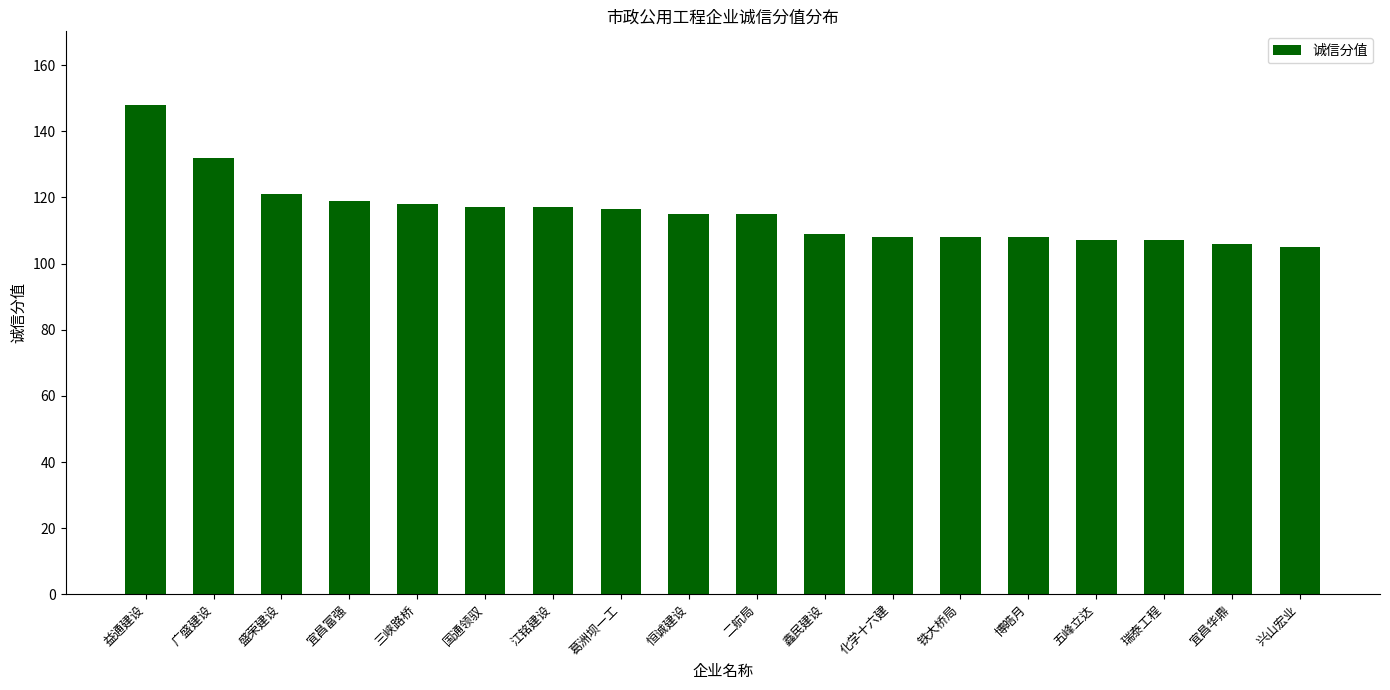

What is the average value?

115.4